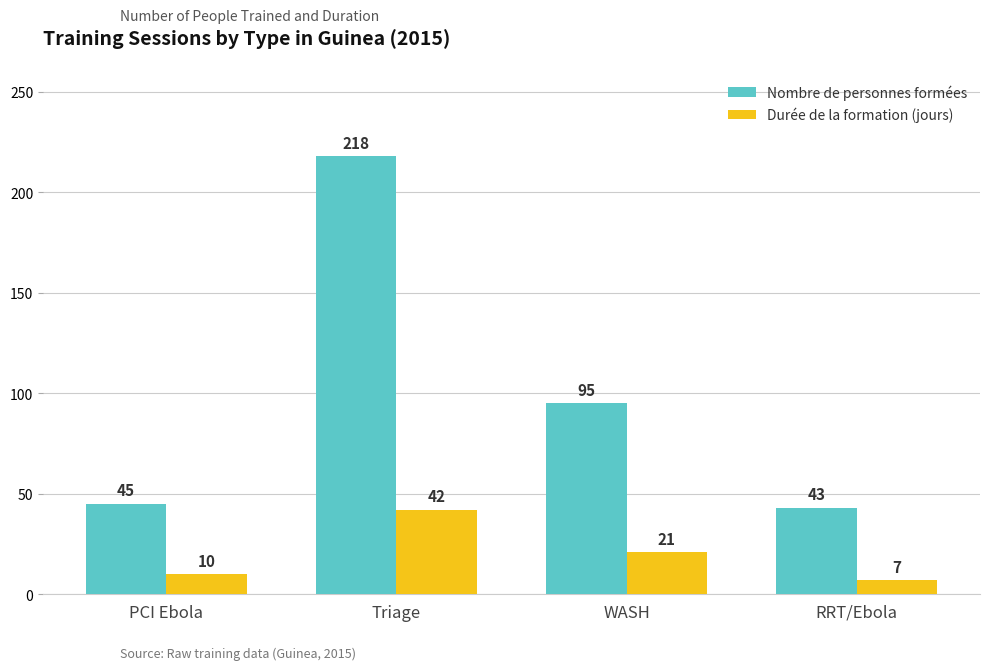

What is the value of the Nombre de personnes formées bar at the 2nd from the left?

218